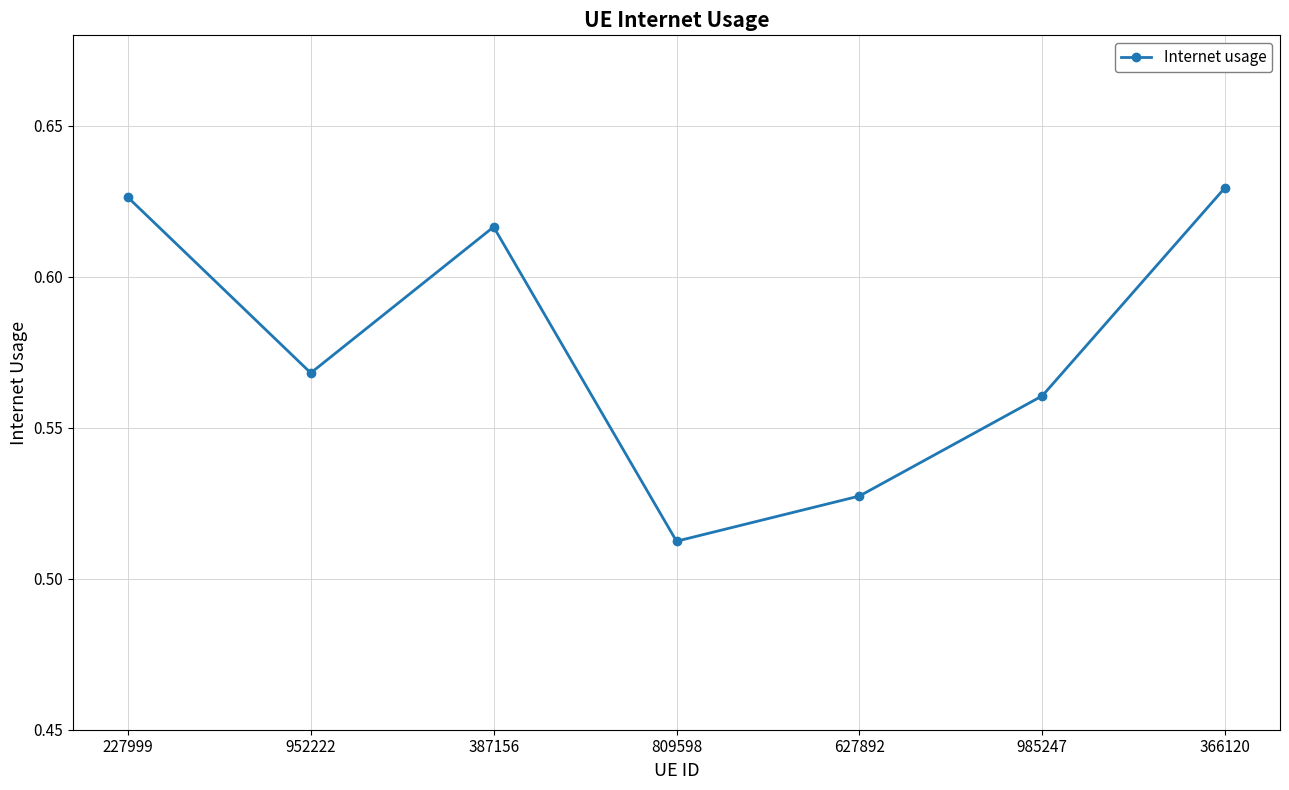

What is the label of the 6th point from the right?

952222